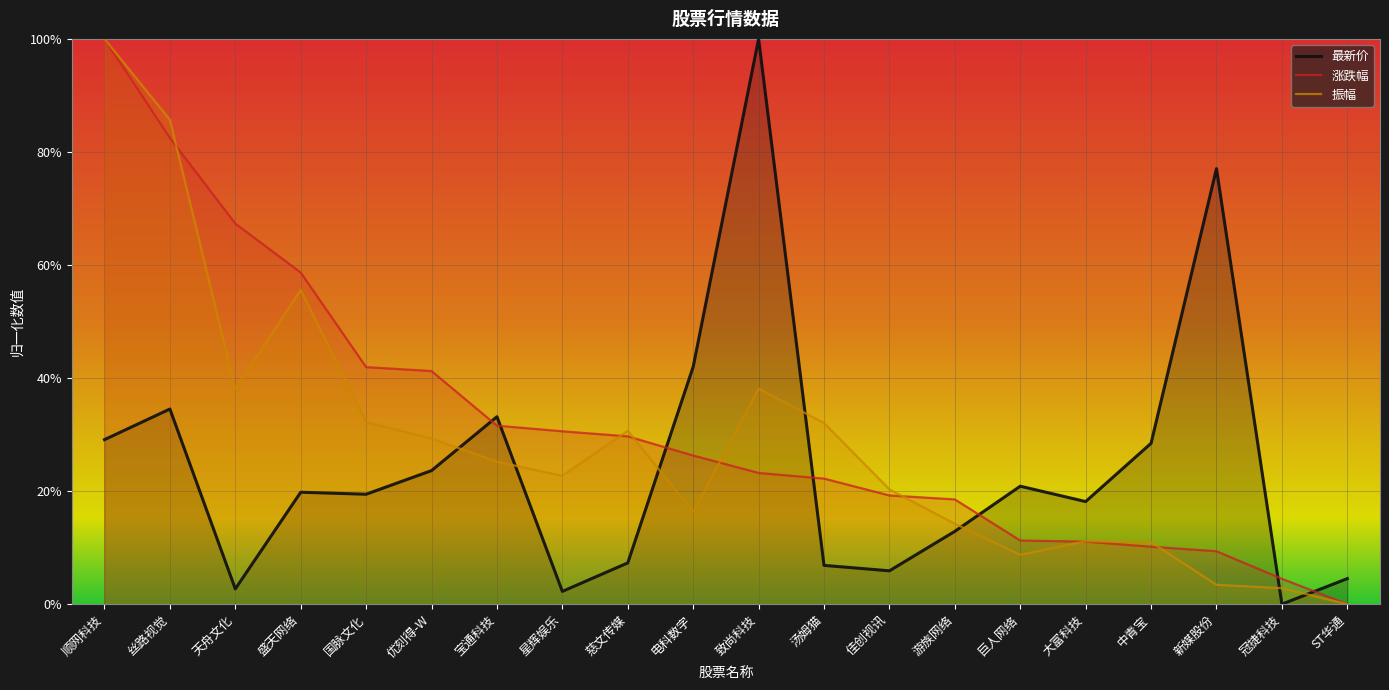

What is the value of the 涨跌幅 point at the 14th from the left?

0.2